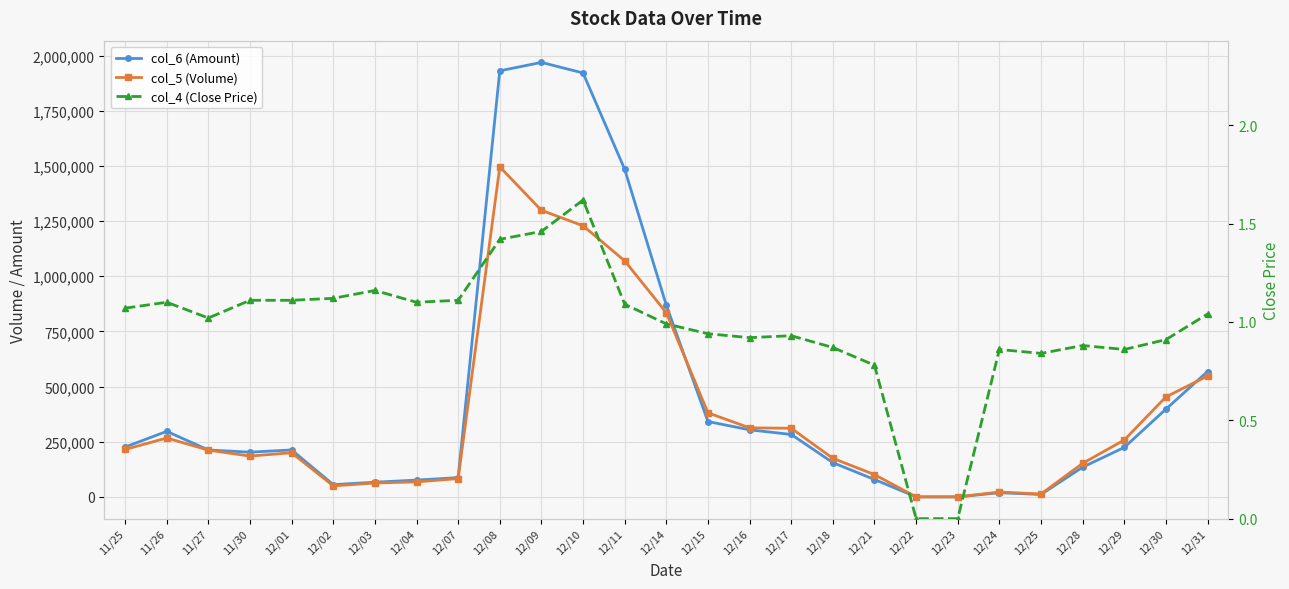

How many data points in col_6 (Amount) are above 212780?

13